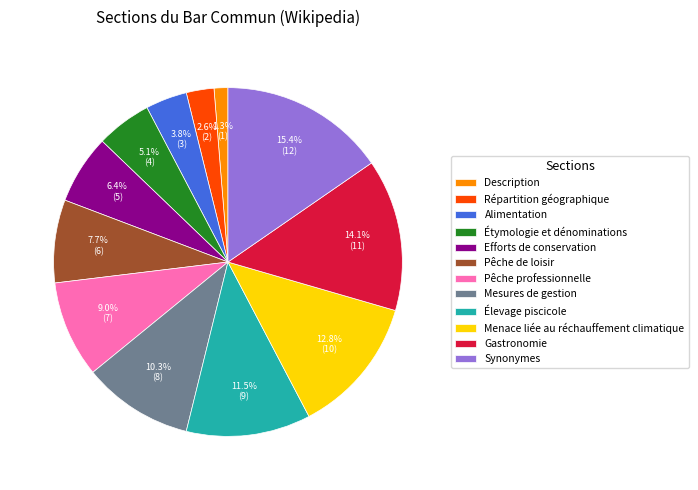

The Mesures de gestion slice represents 1% of the pie. True or false?

False